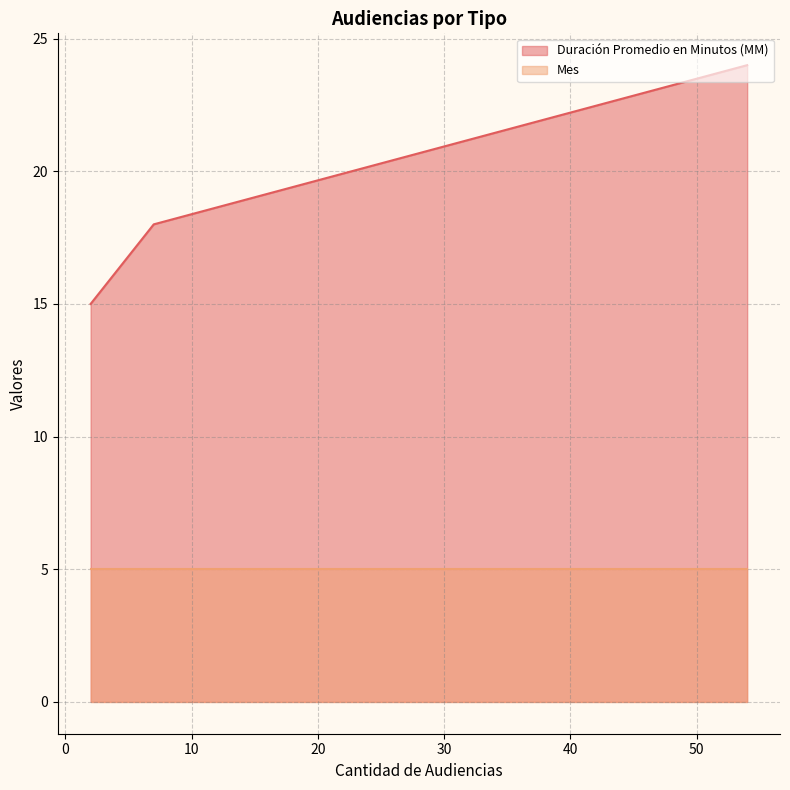

Does the chart display data point markers on the line(s)?

No